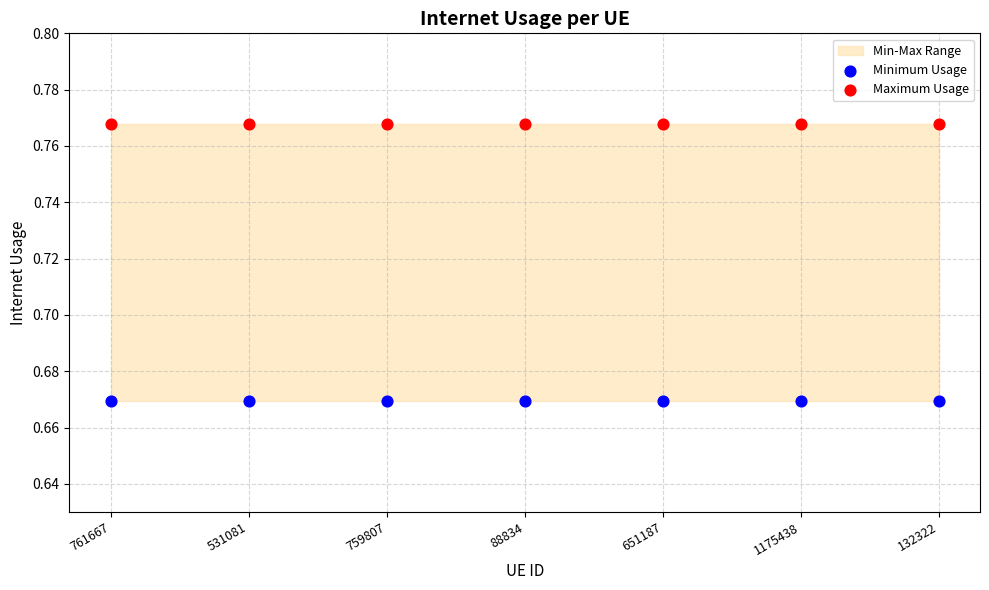

Which series contains the highest Y value?

Maximum Usage